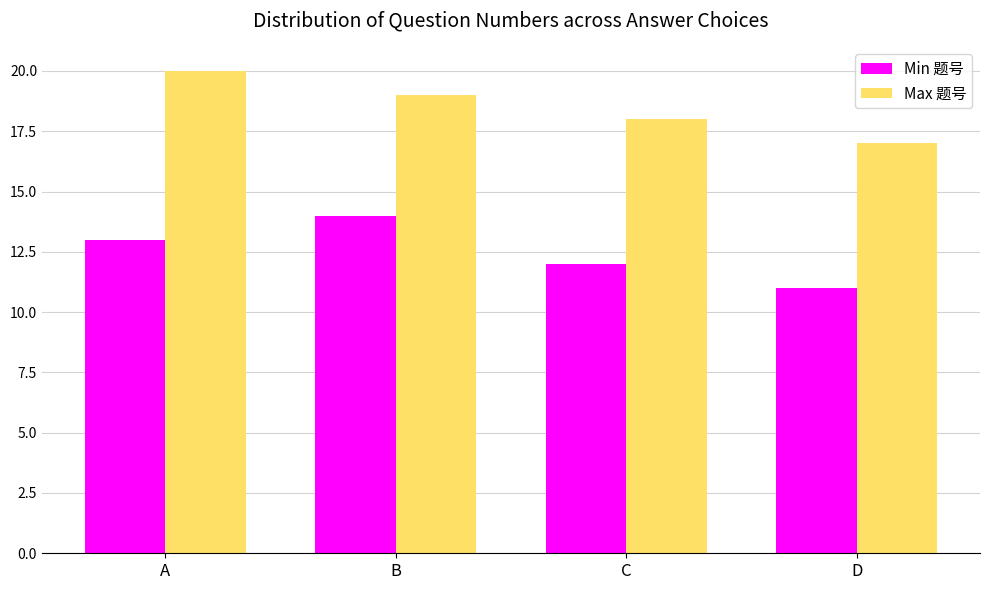

What is the approximate value of Max 题号 at B?

19